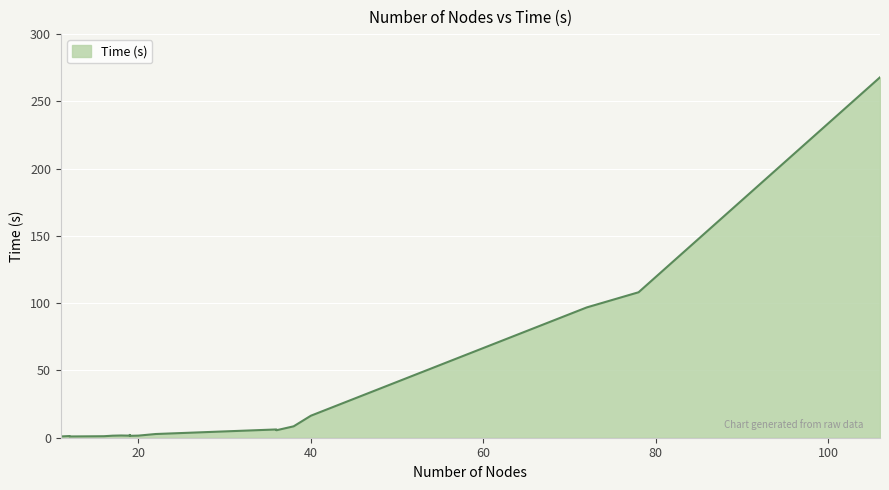

True or false: the data shows 108.1 at 78.

True